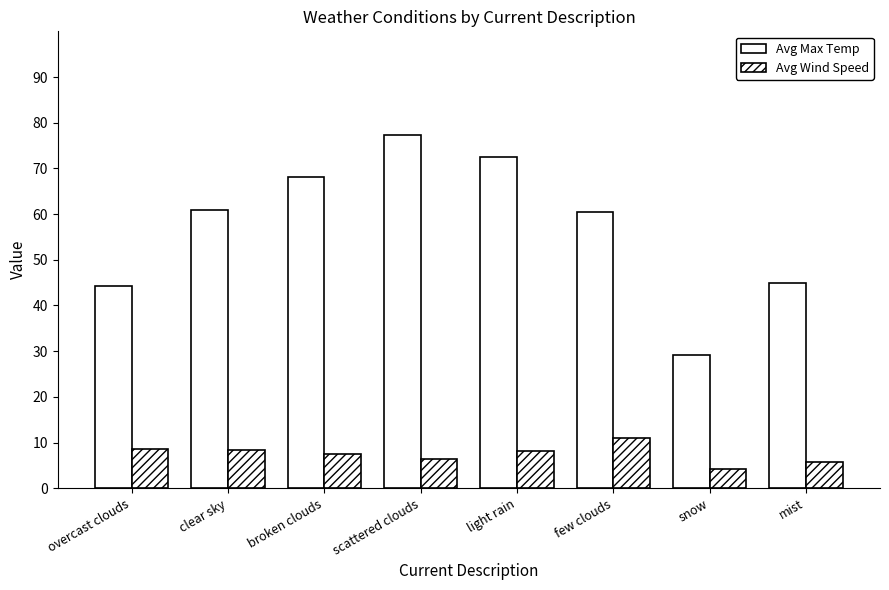

What is the difference between the maximum and minimum values in the Avg Max Temp series?

48.0